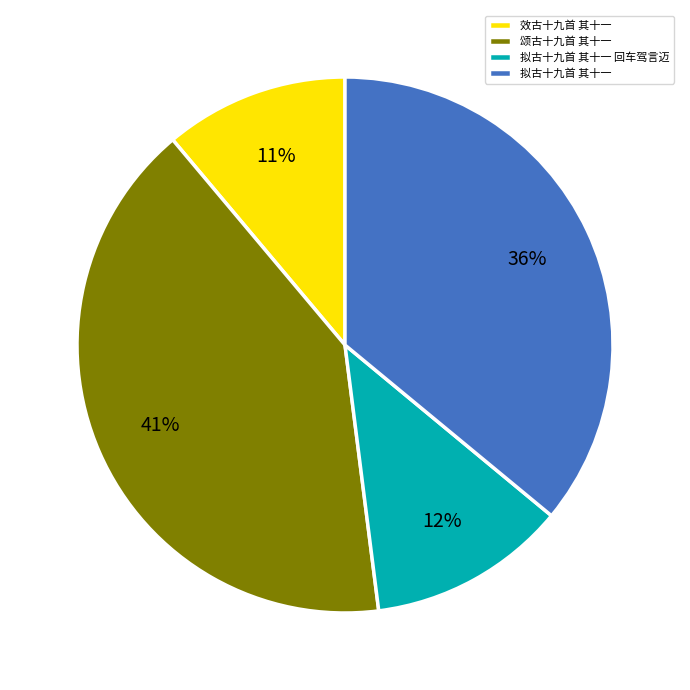

Is there a majority slice in this chart?

No